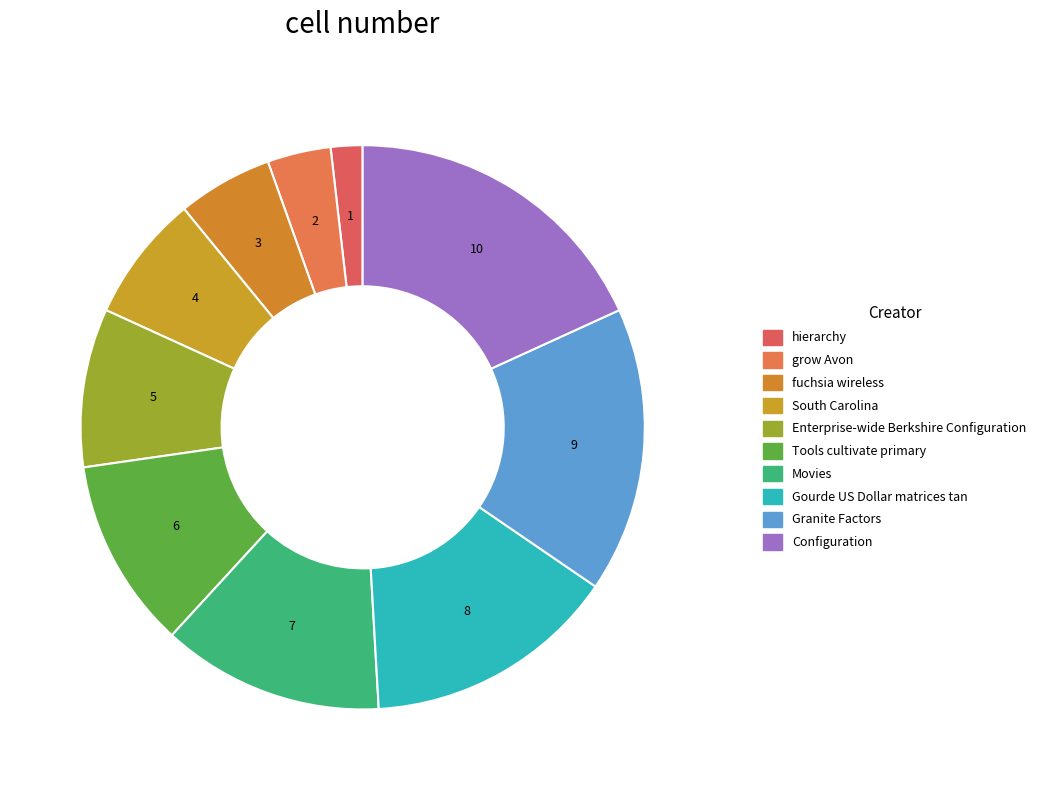

To the nearest percent, what is the average slice percentage?

10%